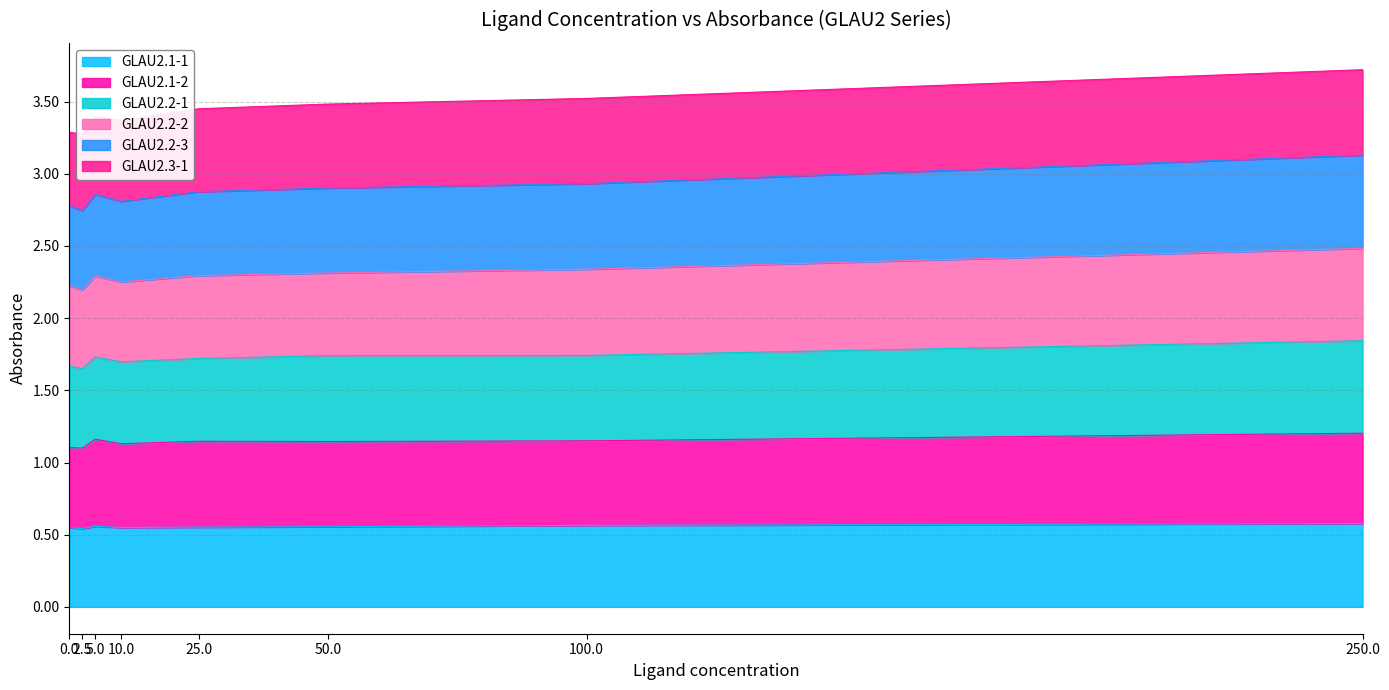

What position from the right is 100.0?

2